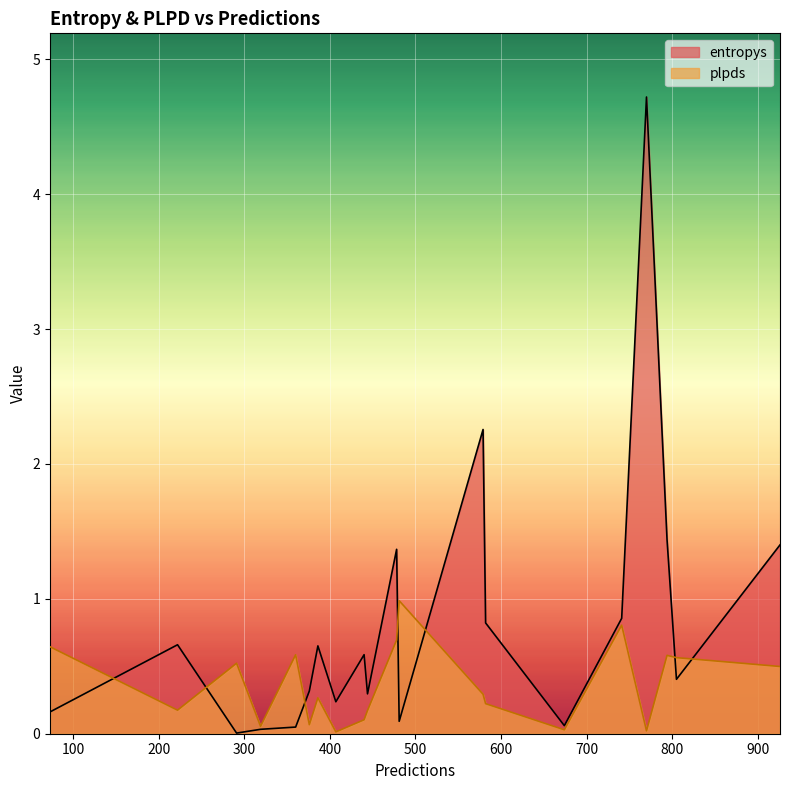

Where is the first local maximum for plpds?

73